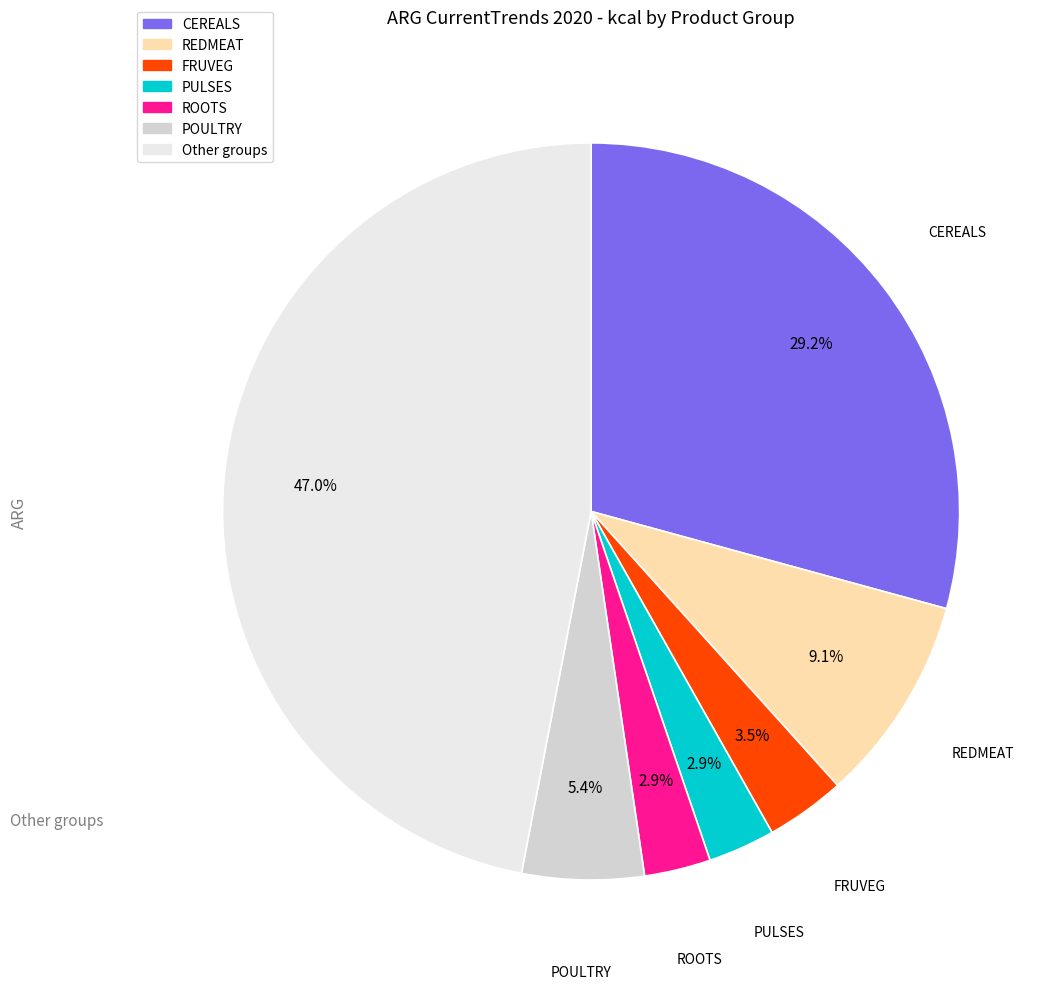

Does any single category account for the majority?

No